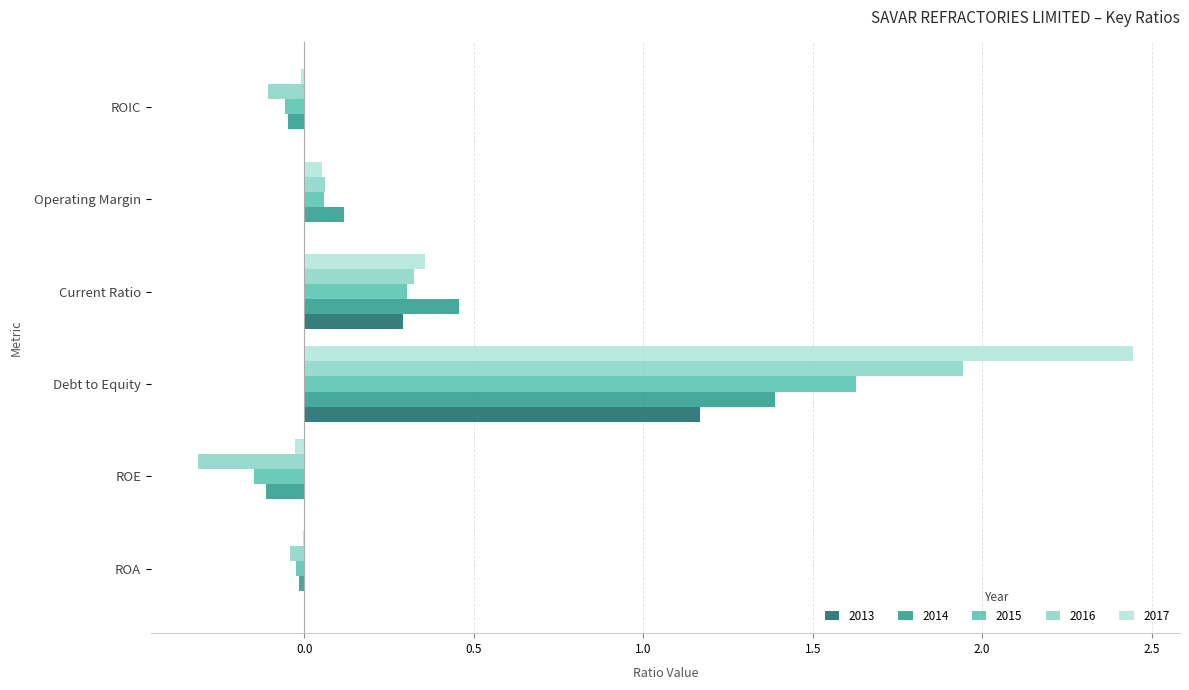

Between ROE and Current Ratio, which series saw the biggest shift?

2016